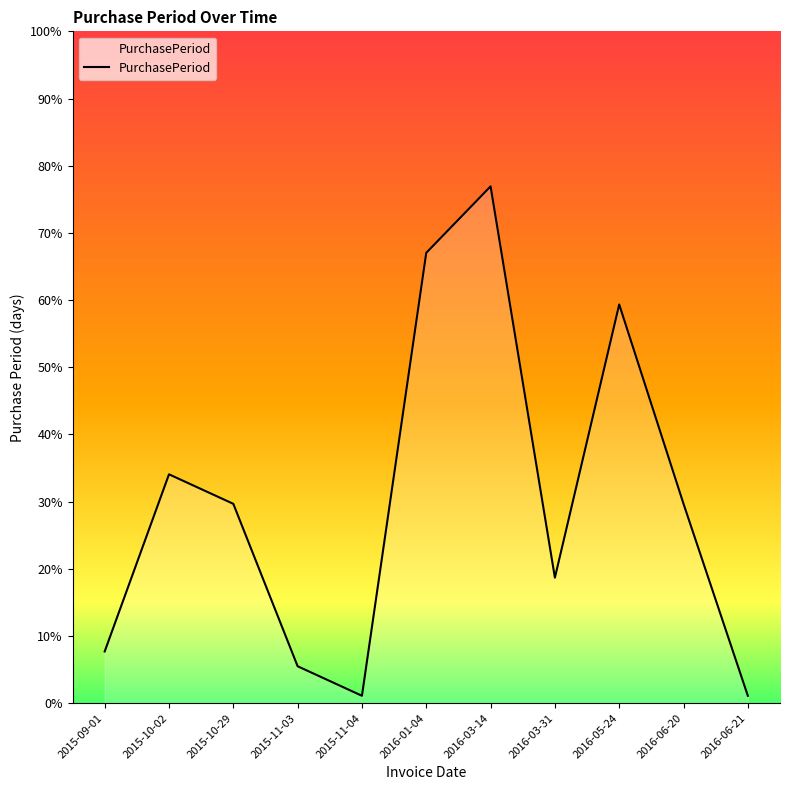

What is the minimum value shown in the chart?

1